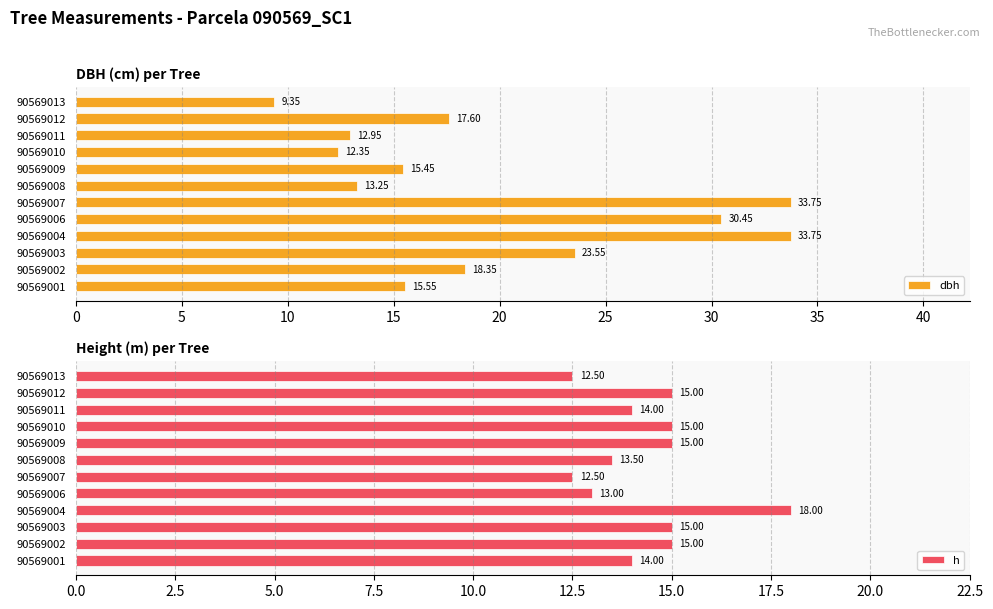

What is the difference between the second highest and minimum values in the h series?

2.5